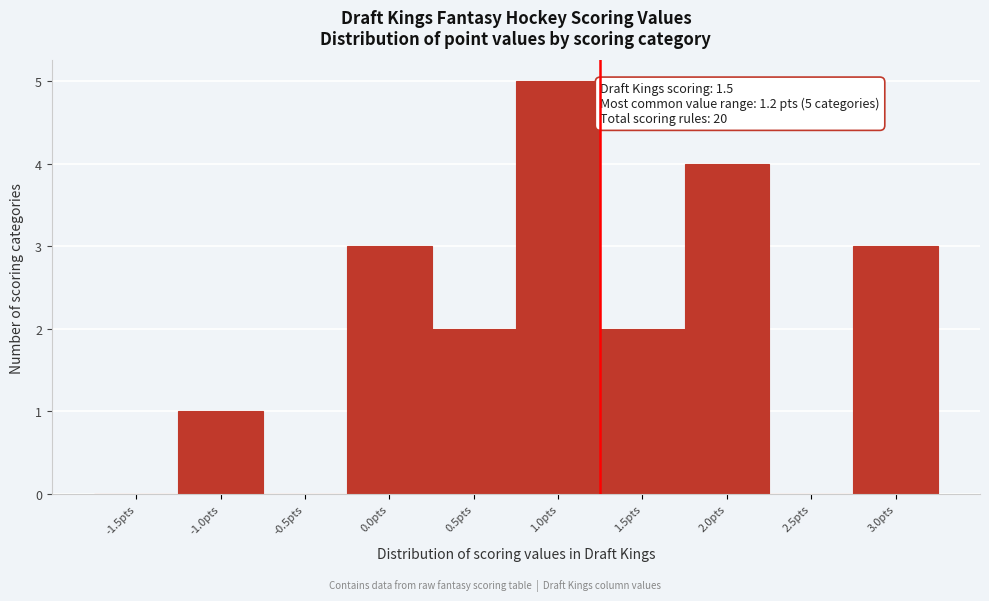

Reading left to right, extract all data points from this chart.

-1.5pts=0	-1.0pts=1	-0.5pts=0	0.0pts=3	0.5pts=2	1.0pts=5	1.5pts=2	2.0pts=4	2.5pts=0	3.0pts=3